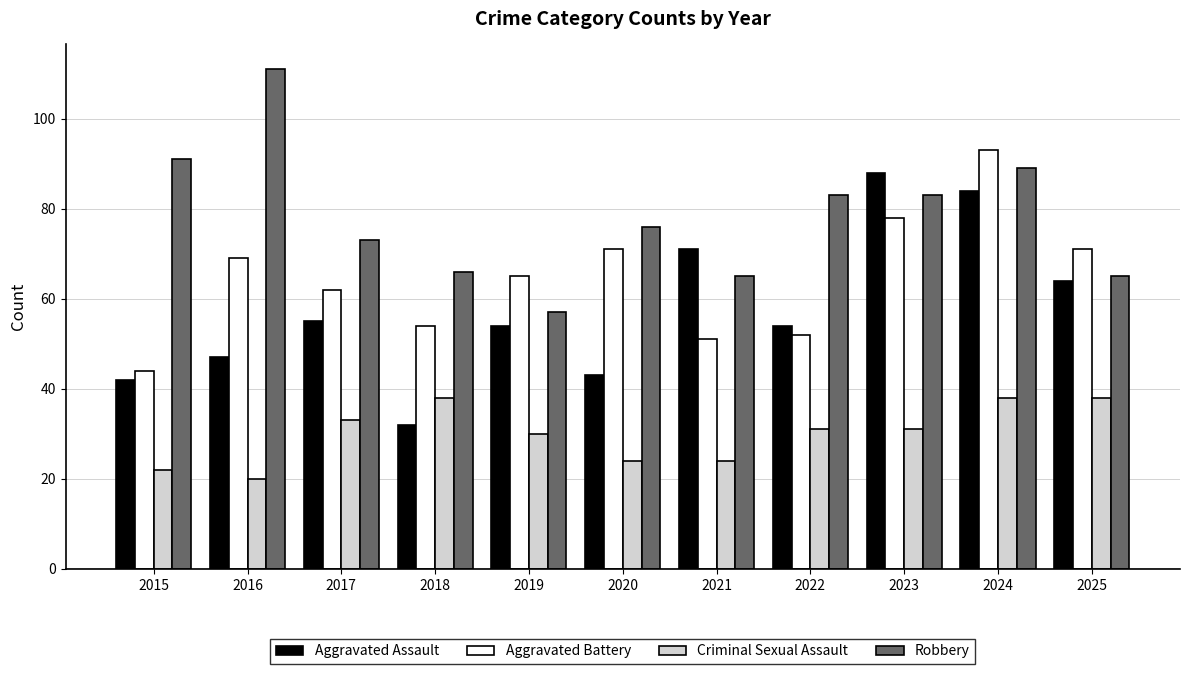

What is the average value of the Criminal Sexual Assault series?

30